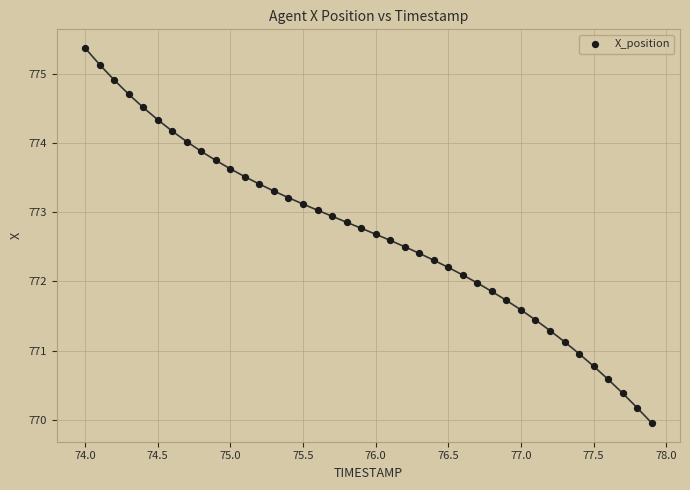

What is the range of X values (max minus min)?

3.9